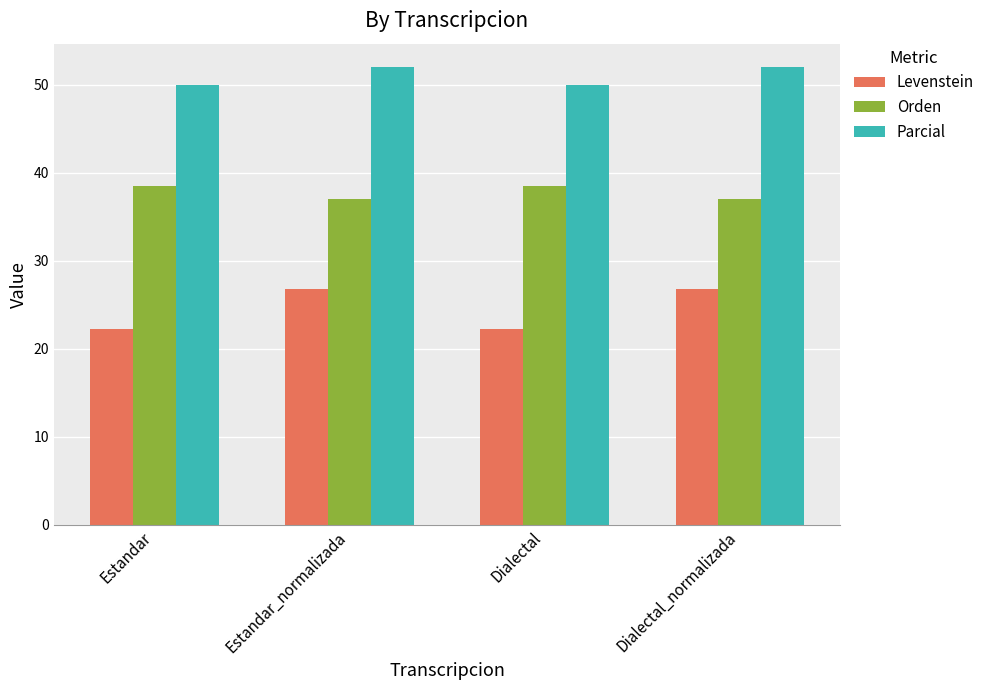

What is the value of the Orden bar at the 1st from the left?

38.5